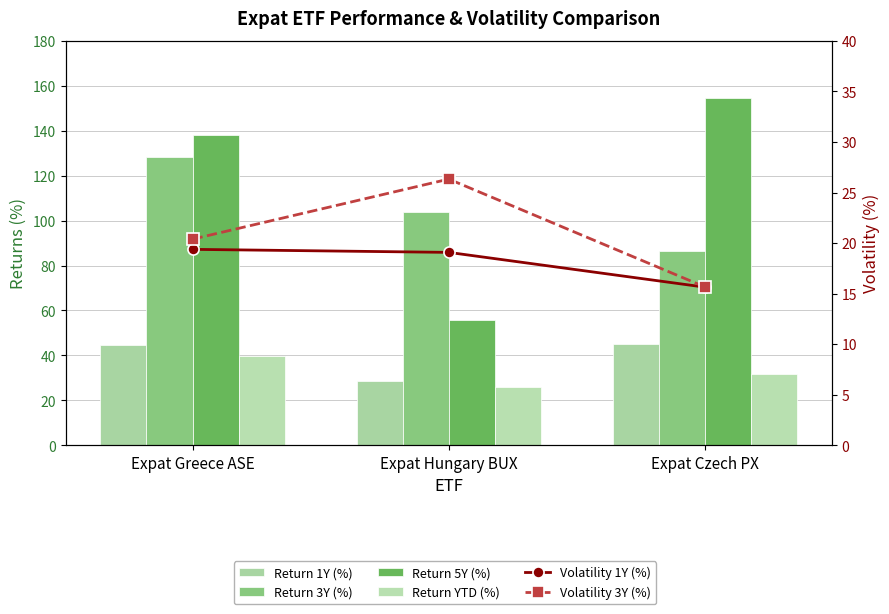

What value does the Return 1Y (%) series have at Expat Greece ASE?

44.4